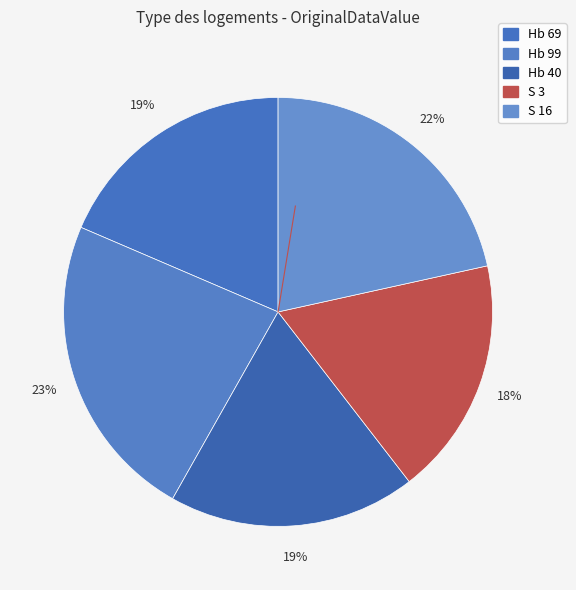

Is there any slice that represents more than half of the pie?

No